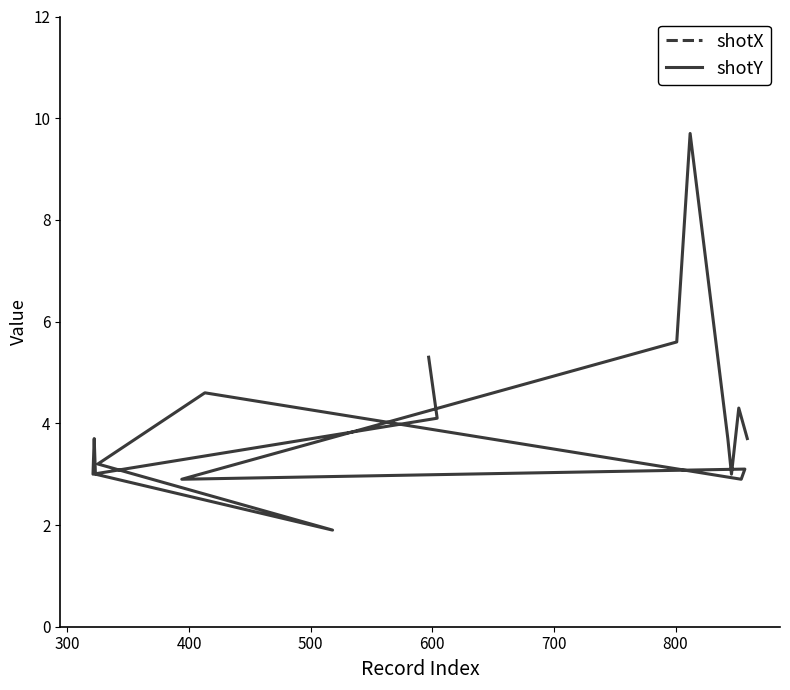

True or false: shotX has more than 1 points higher than both neighbors.

True